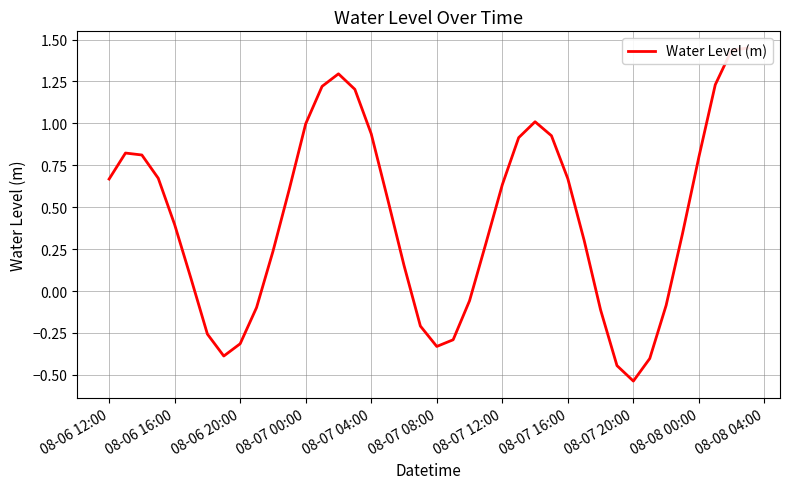

How many categories are shown in the chart?

40